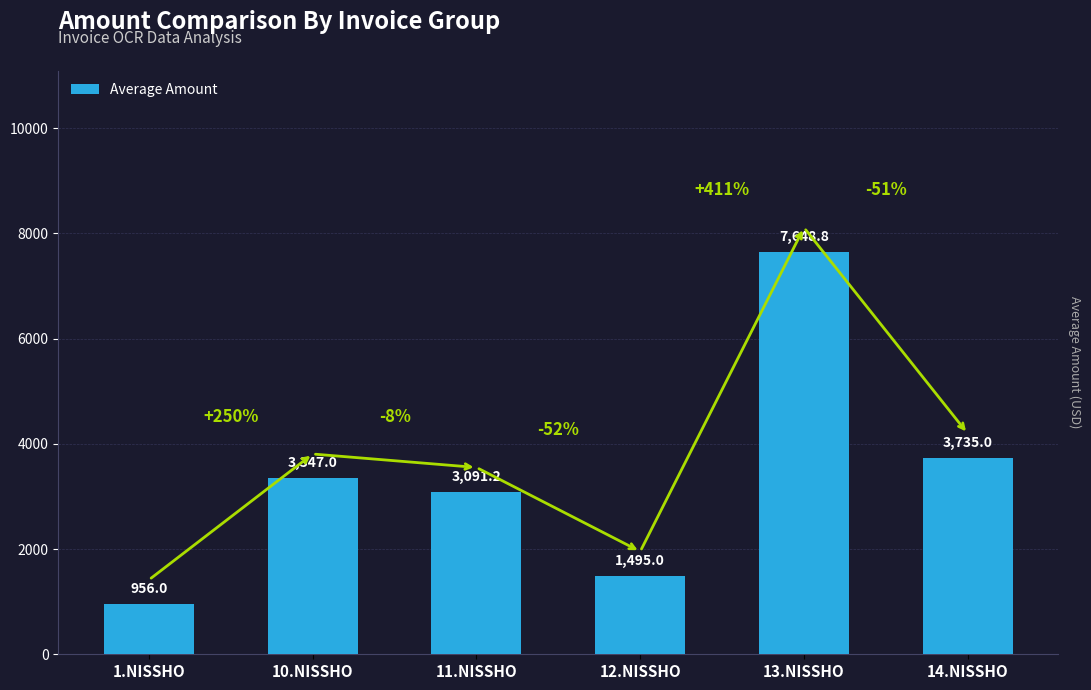

Which category has the lowest value across all series?

1.NISSHO